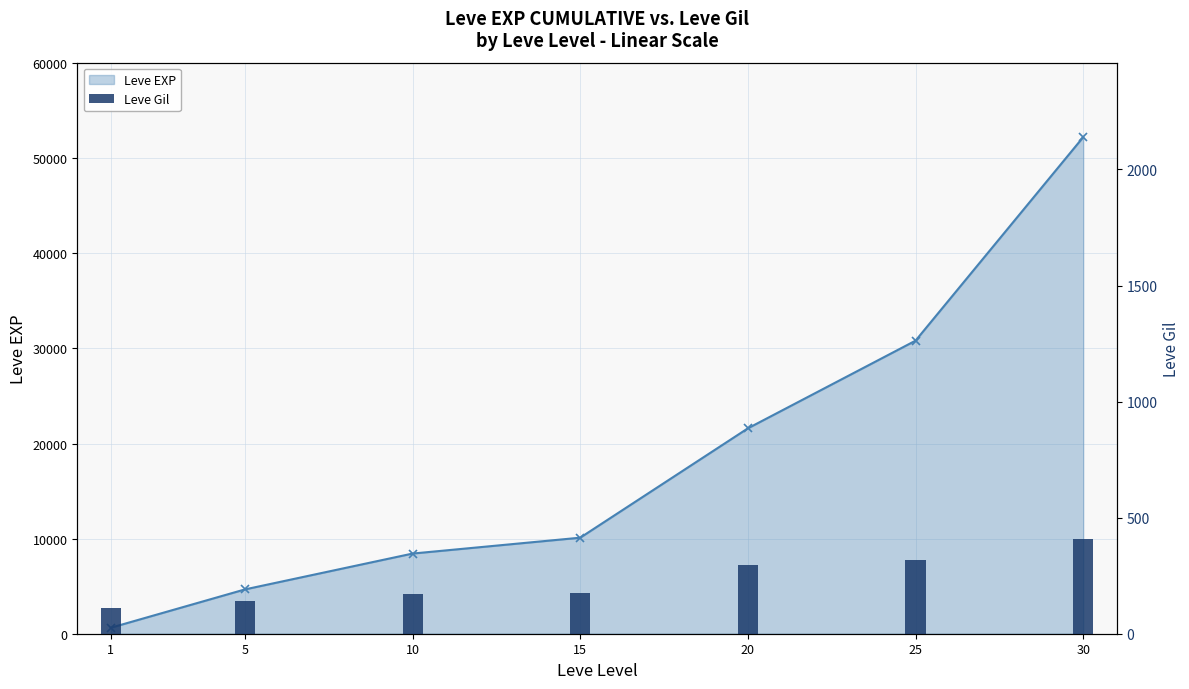

At how many categories does at least one series exceed 24744?

2